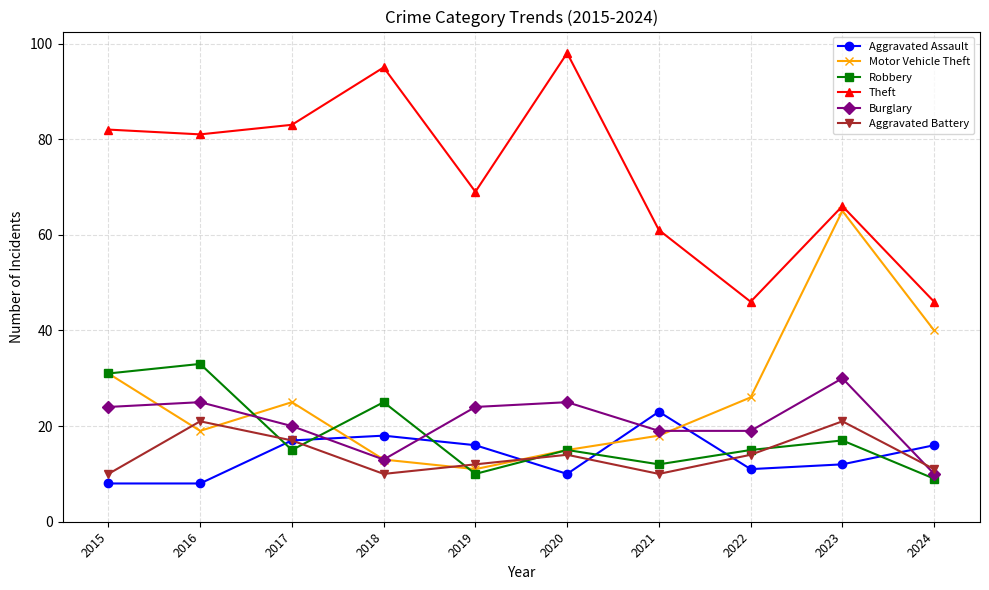

At which category is the sum across all series the highest?

2023